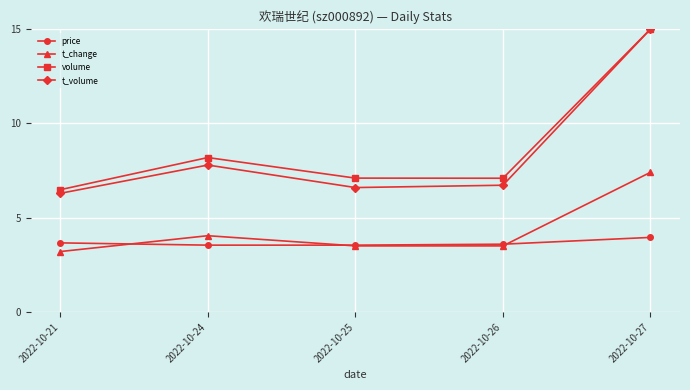

At how many categories does at least one series exceed 5?

5